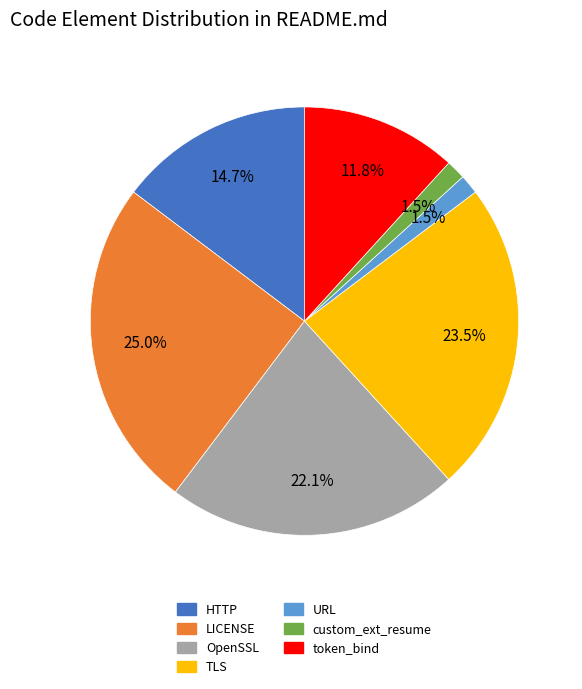

The custom_ext_resume slice represents 11% of the pie. True or false?

False